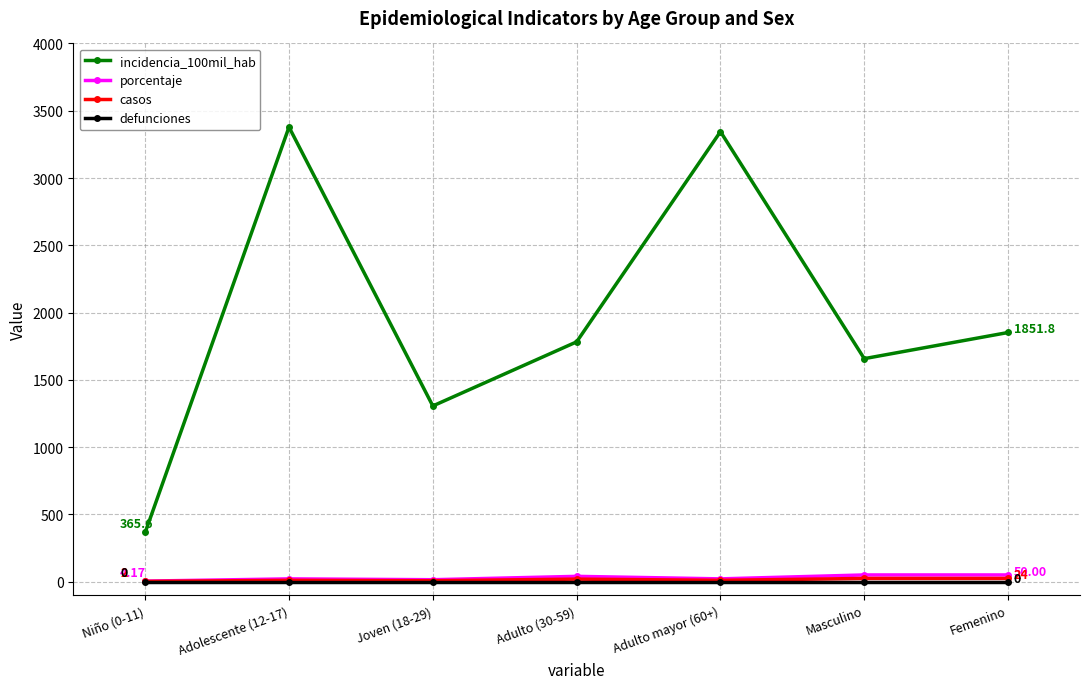

What is the sum of the incidencia_100mil_hab values at Niño (0-11) and Adulto mayor (60+)?

3710.1